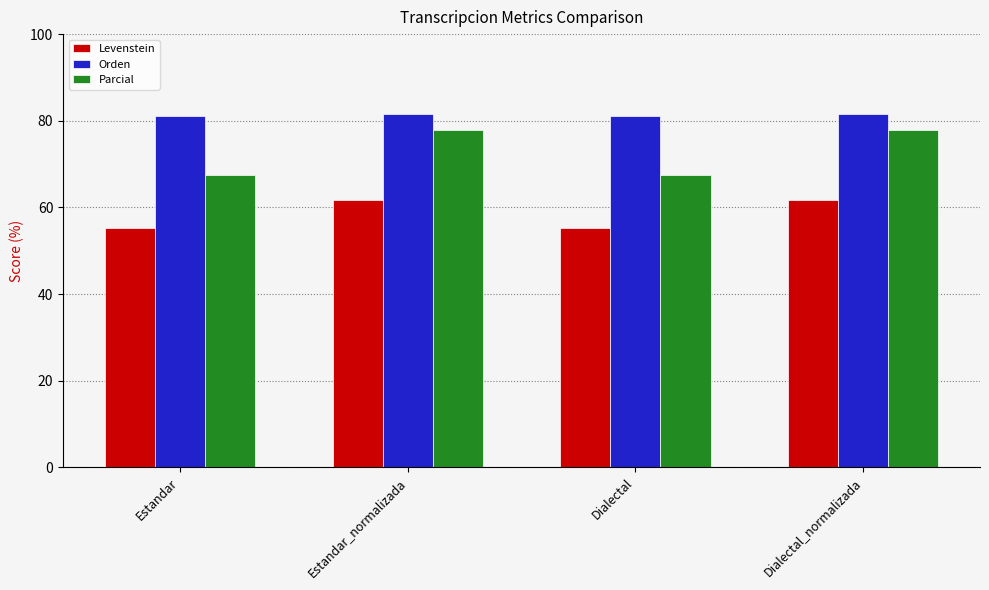

Is it true that Orden equals 81.5 at Dialectal_normalizada?

True